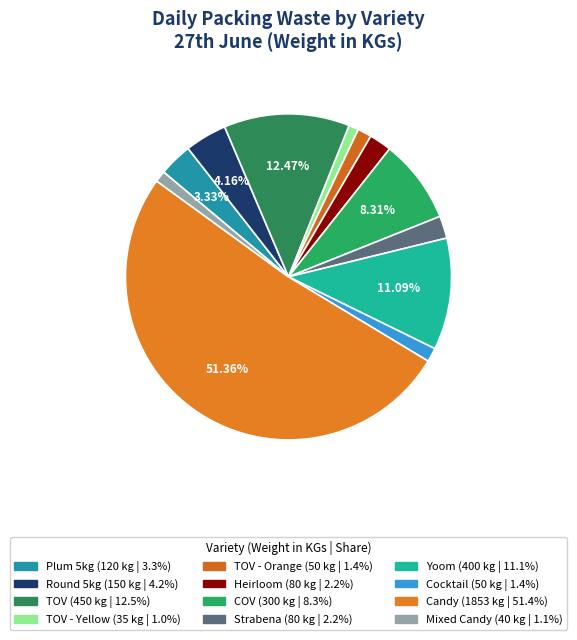

What is the smallest slice in the pie chart?

TOV - Yellow